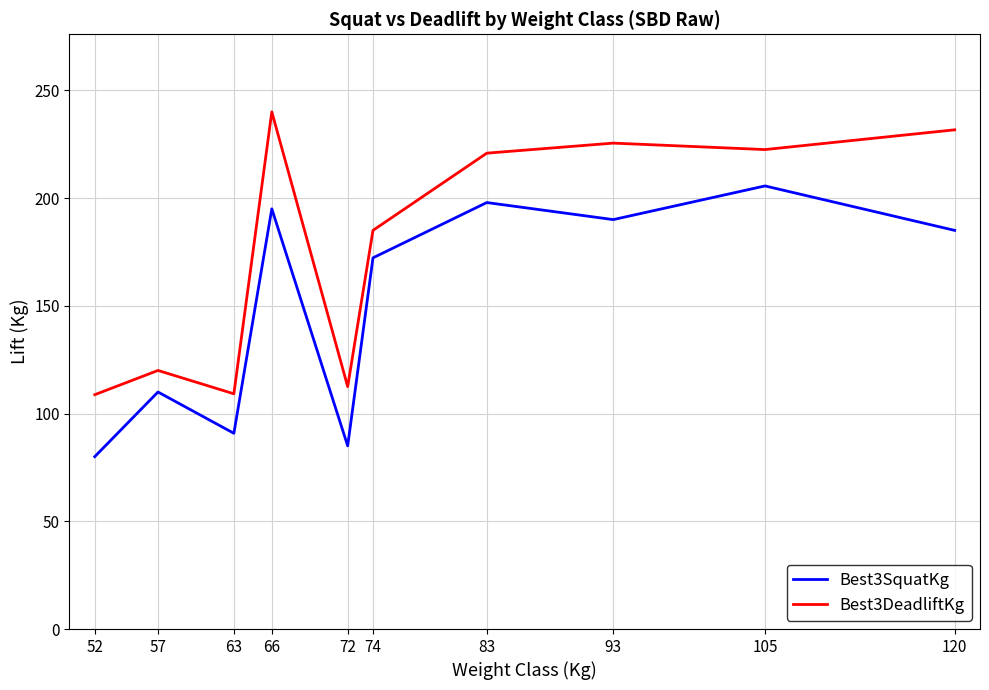

True or false: Best3DeadliftKg and Best3SquatKg cross at least once.

False